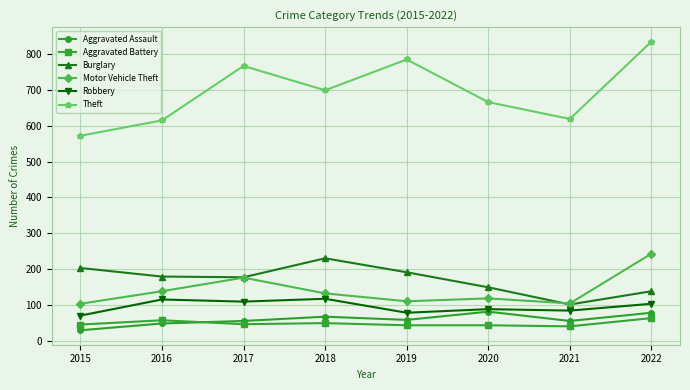

Which series has the largest total across all categories?

Theft